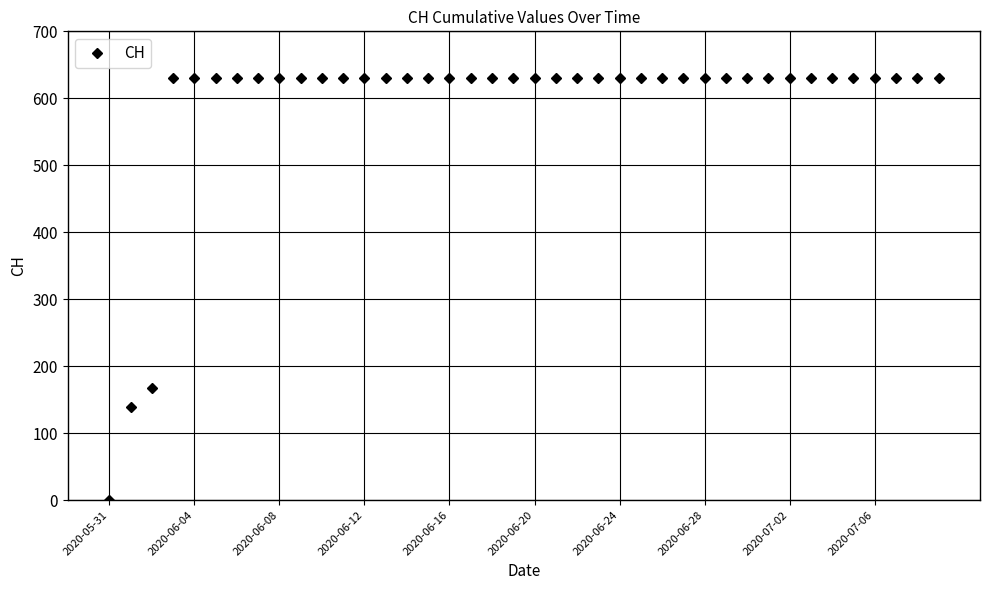

What is the average value?

591